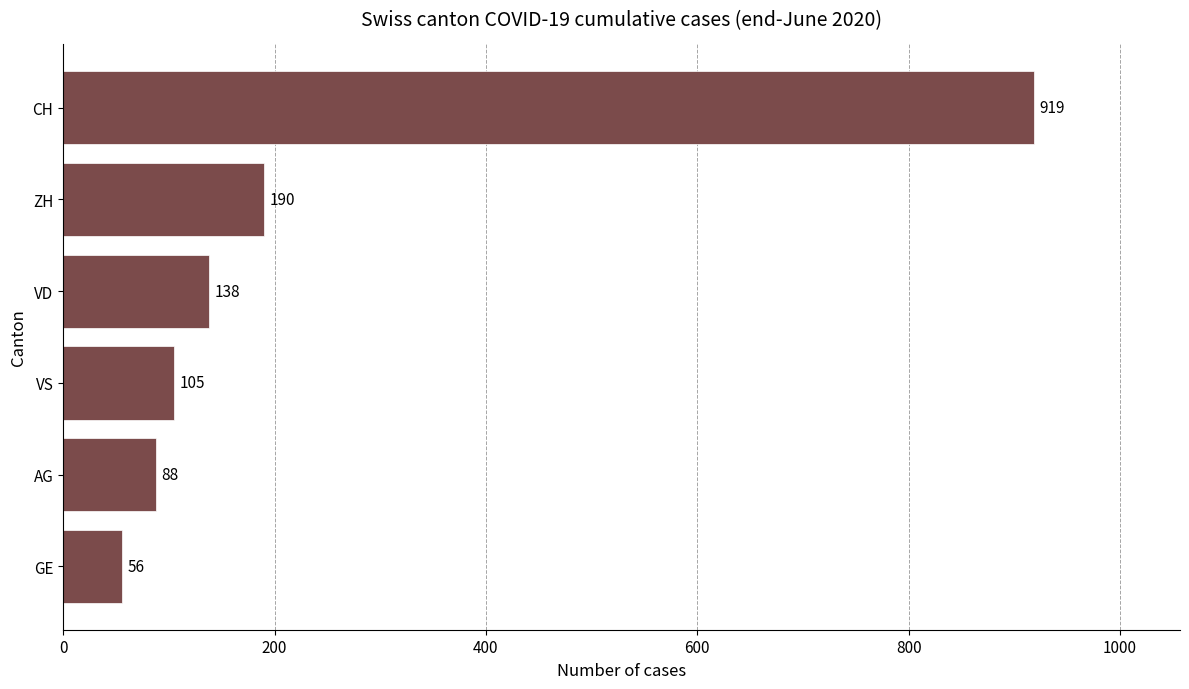

List the labels in order of value, largest first.

CH, ZH, VD, VS, AG, GE